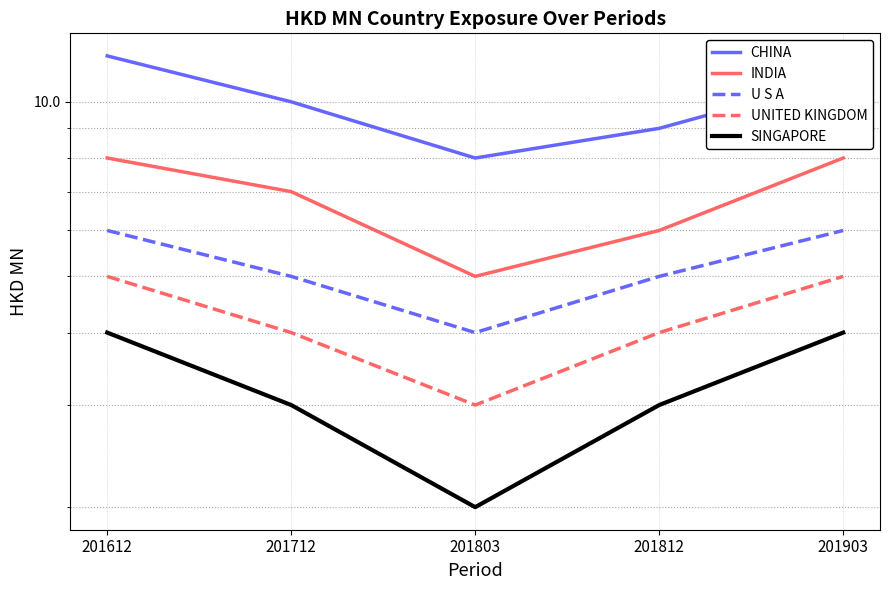

Is it true that U S A equals 6 at 201903?

True